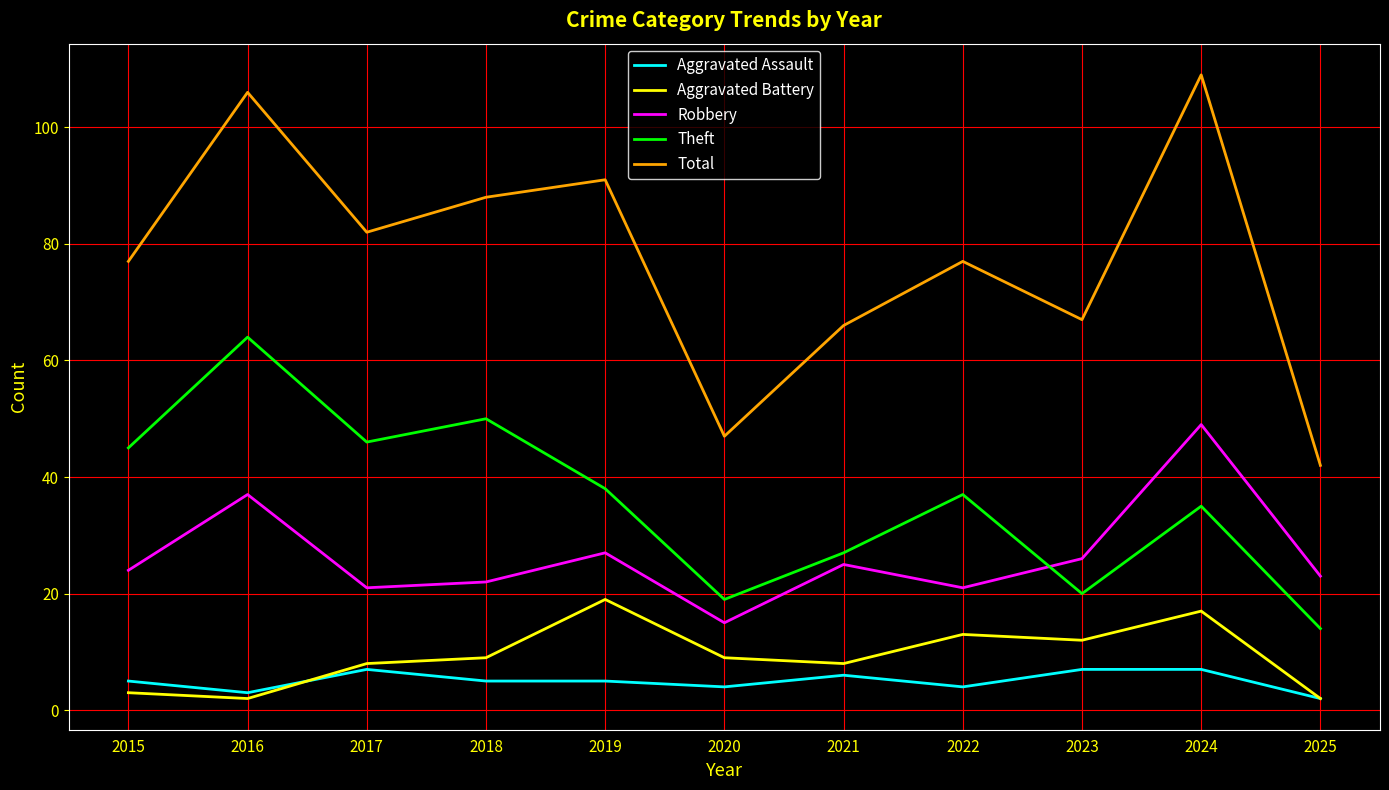

At which label does Robbery reach its peak?

2024